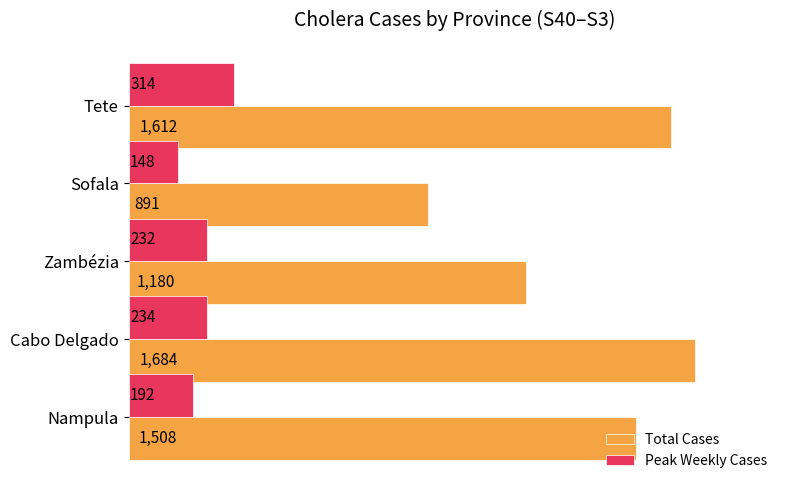

At which category does the chart reach its peak across all series?

Cabo Delgado